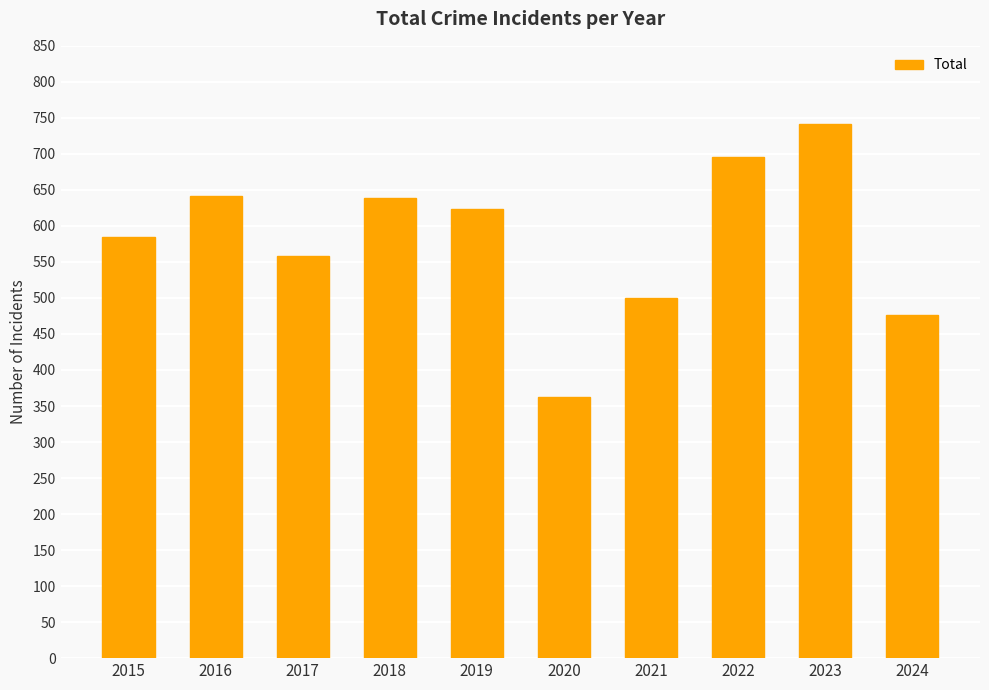

Between 2023 and 2021, which is larger?

2023